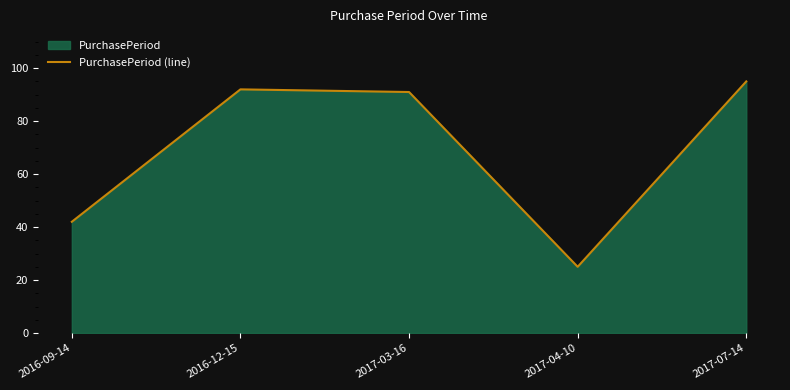

What is the difference between the maximum and second lowest values?

53